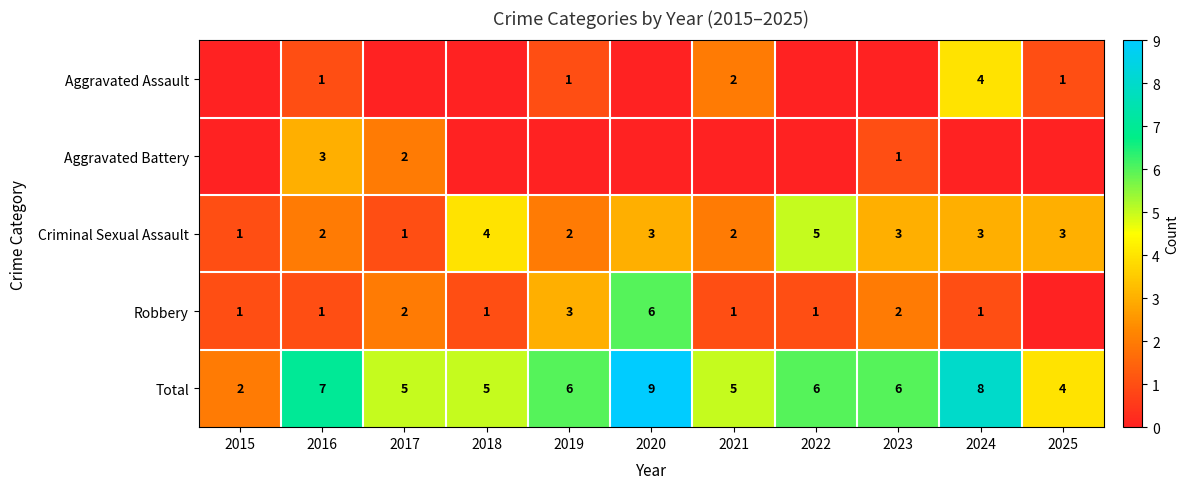

What is the difference between the maximum and second lowest values in the Criminal Sexual Assault series?

4